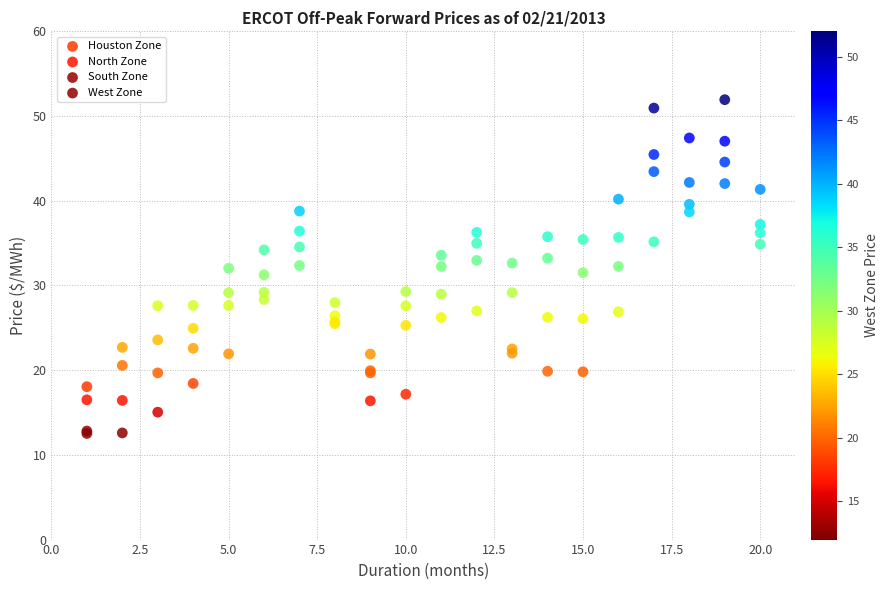

Which series reaches the maximum Y coordinate?

Houston Zone